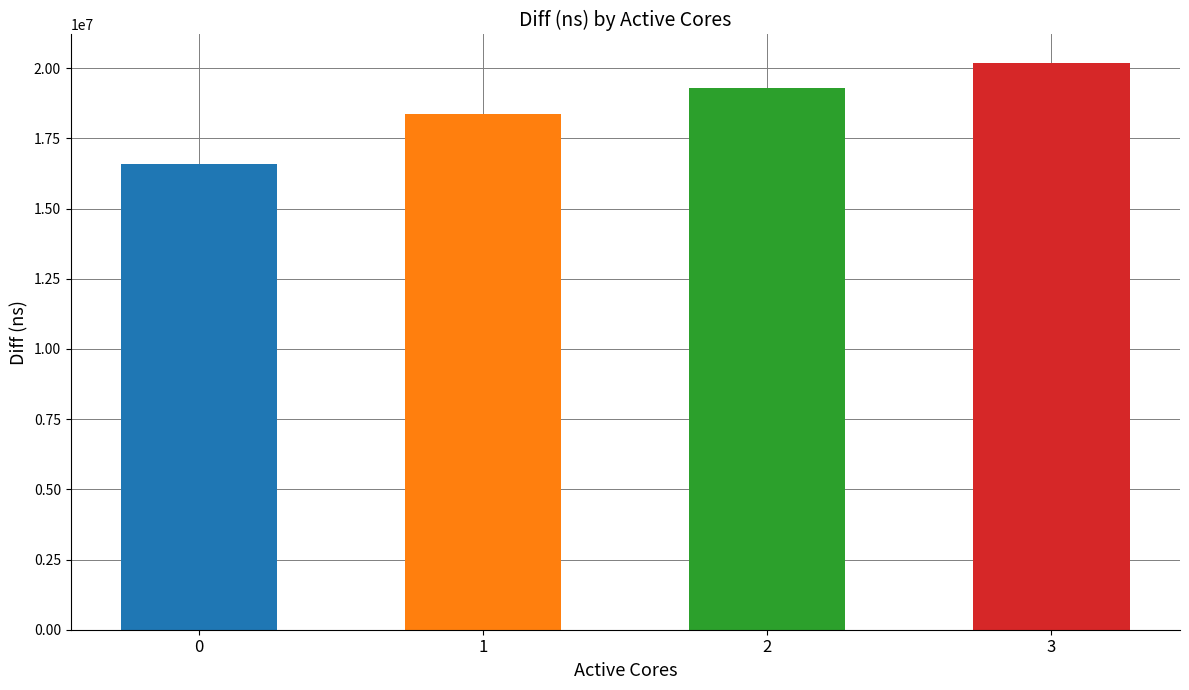

What is the ratio of the value at 0 to the value at 2?

0.9